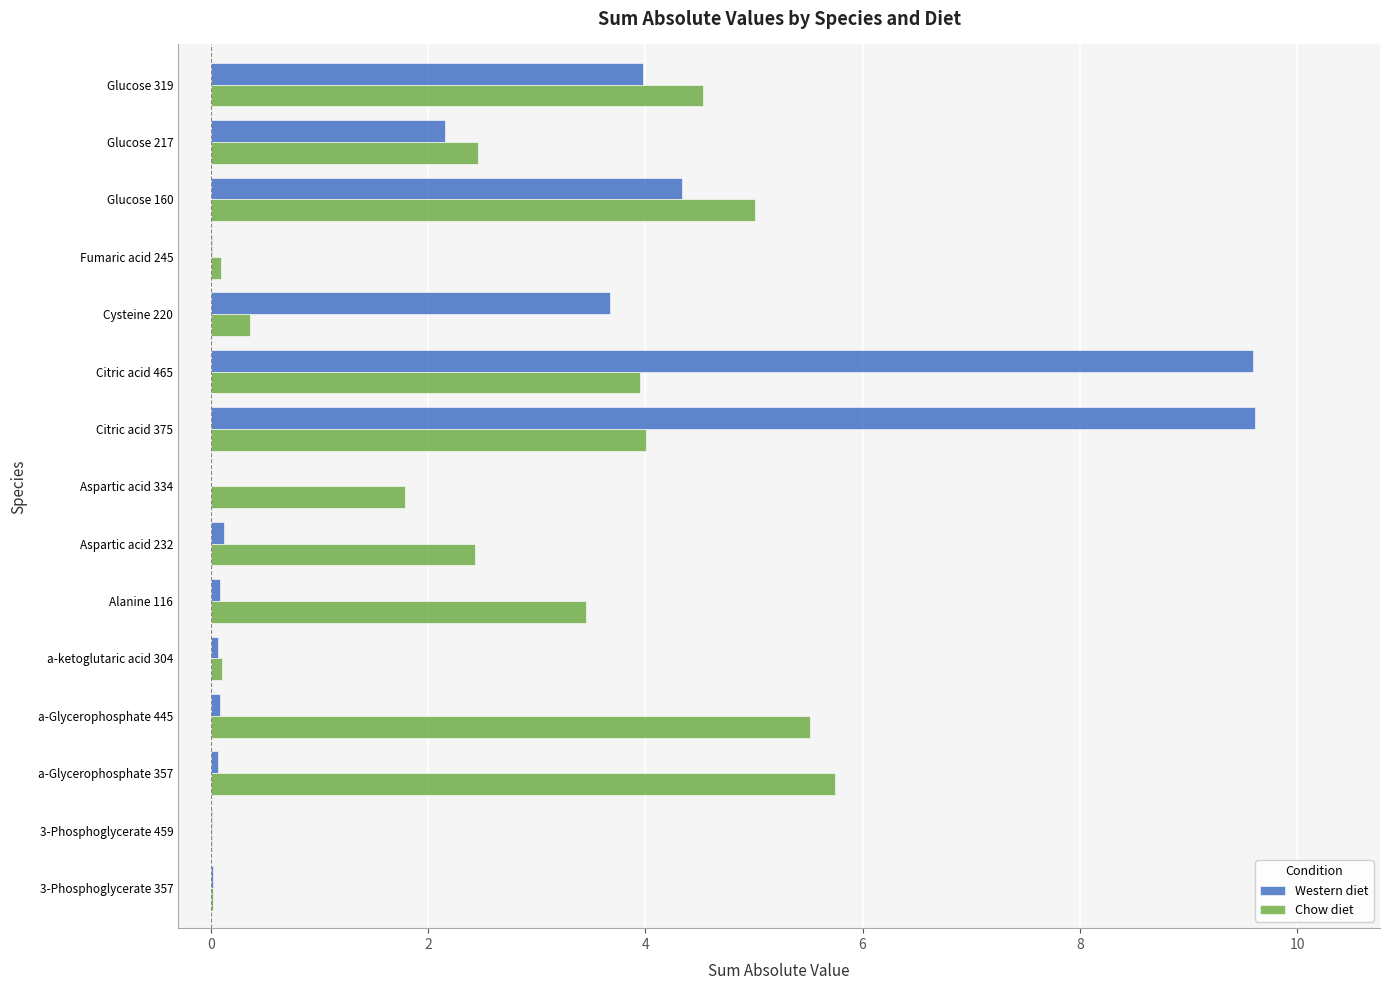

What is the sum of the Chow diet values at Citric acid 465 and Glucose 160?

9.0